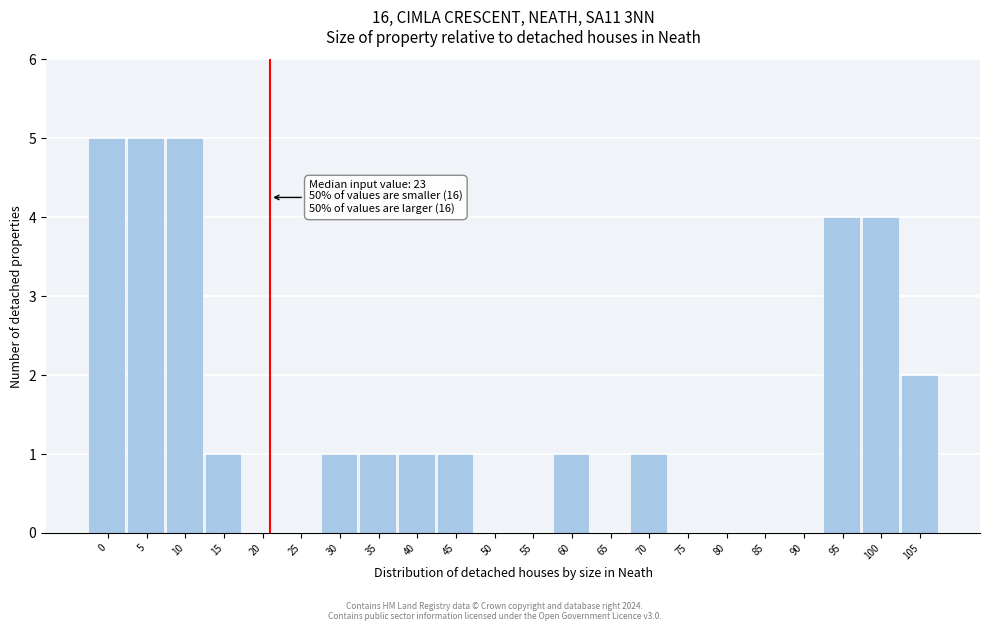

Reading left to right, list all the values displayed in this chart.

0=5	5=5	10=5	15=1	20=0	25=0	30=1	35=1	40=1	45=1	50=0	55=0	60=1	65=0	70=1	75=0	80=0	85=0	90=0	95=4	100=4	105=2